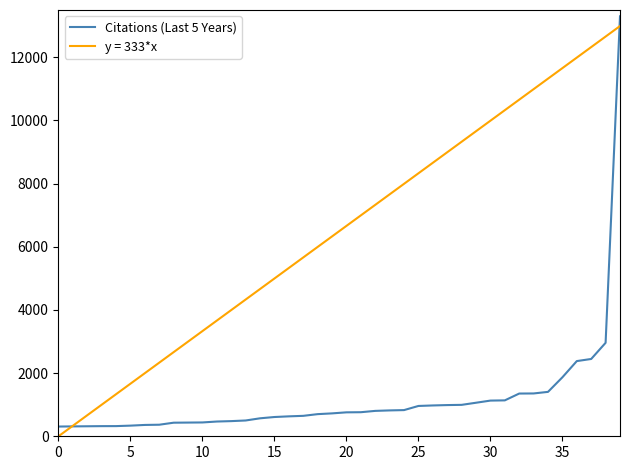

Which series has the largest total across all categories?

y = 333*x